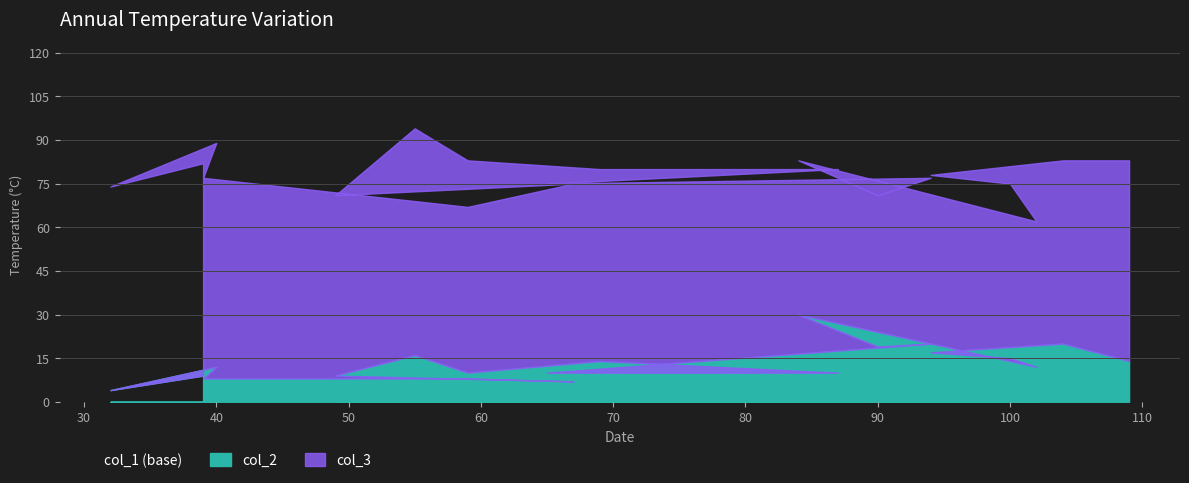

True or false: col_3 and col_2 intersect in this chart.

False